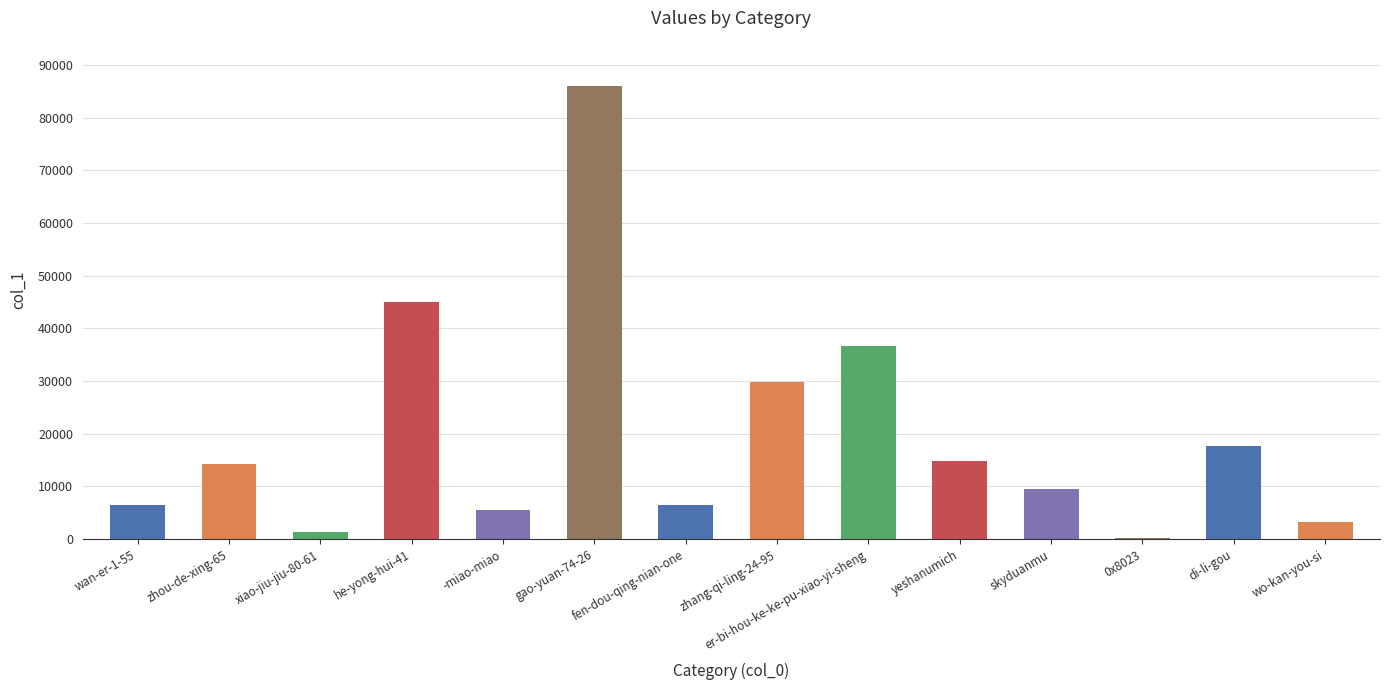

What is the sum of all values?

277193